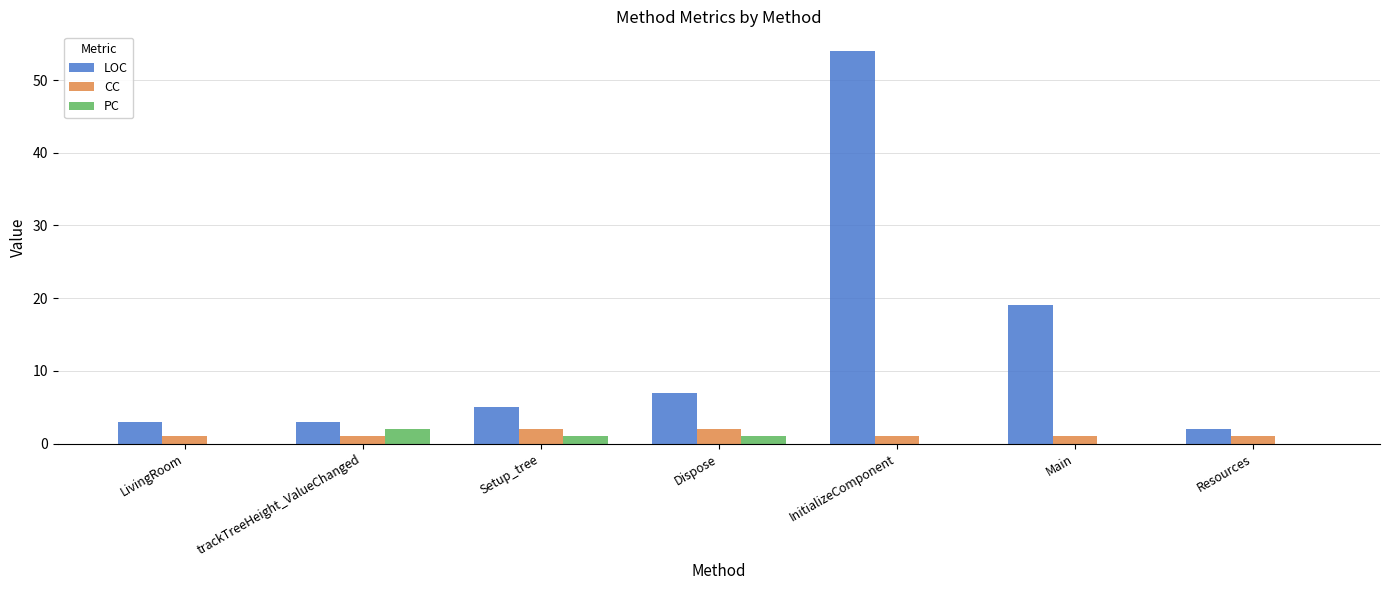

What is the sum of all CC values?

9